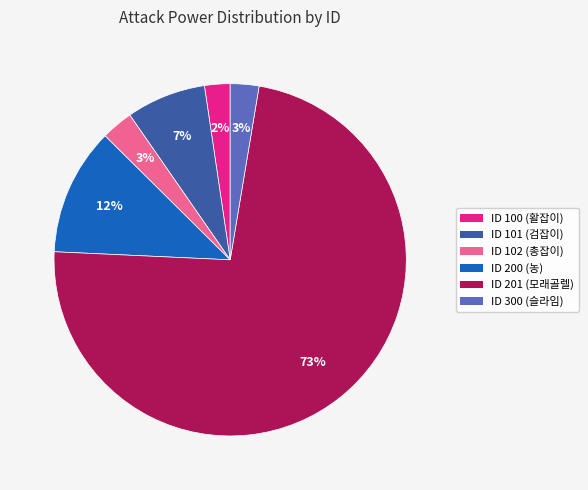

To the nearest percent, what is the average slice percentage?

17%